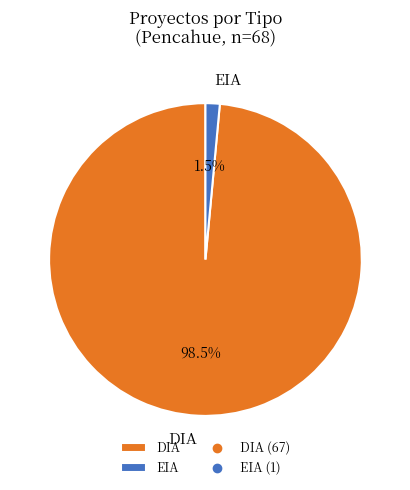

Which slice represents more than half of the pie?

DIA